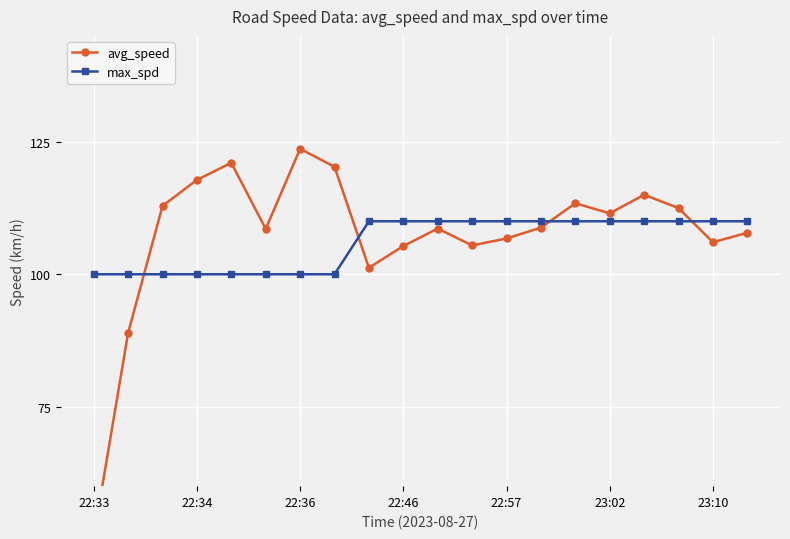

What is the sum of all avg_speed values?

2146.1